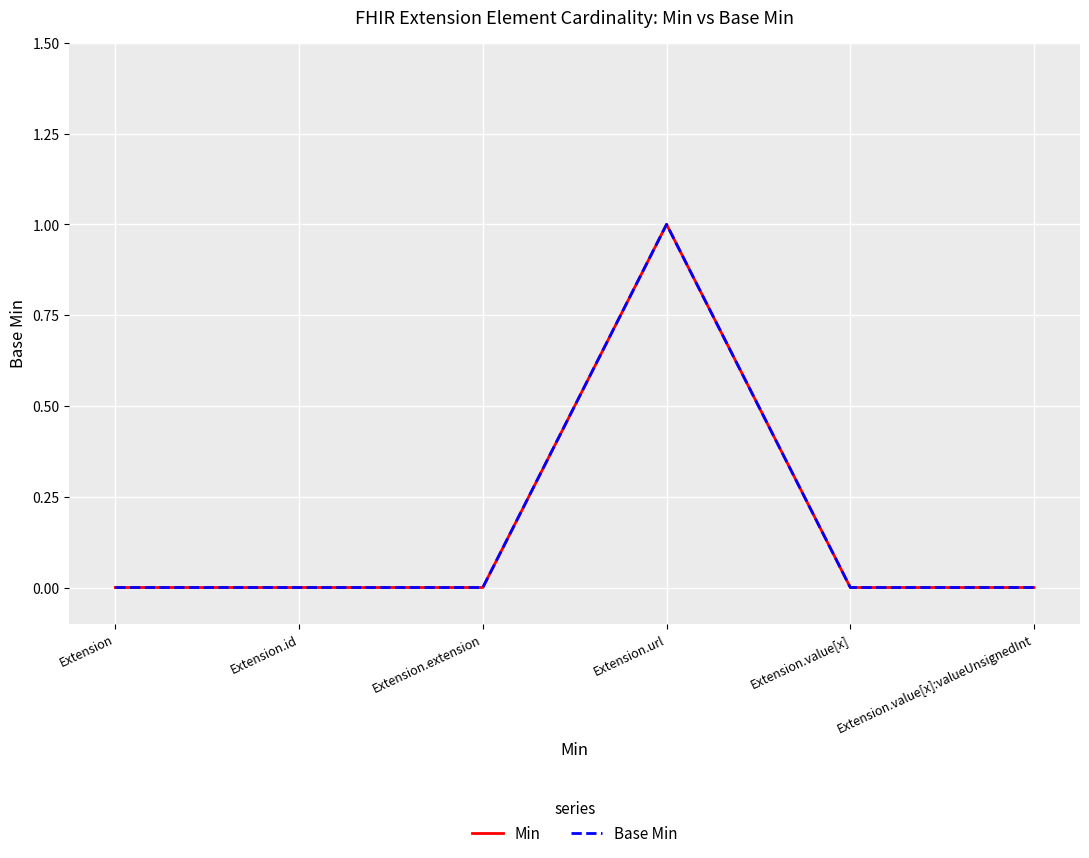

Reading left to right, transcribe all the data shown in this chart.

Min: Extension=0	Extension.id=0	Extension.extension=0	Extension.url=1	Extension.value[x]=0	Extension.value[x]:valueUnsignedInt=0
Base Min: Extension=0	Extension.id=0	Extension.extension=0	Extension.url=1	Extension.value[x]=0	Extension.value[x]:valueUnsignedInt=0